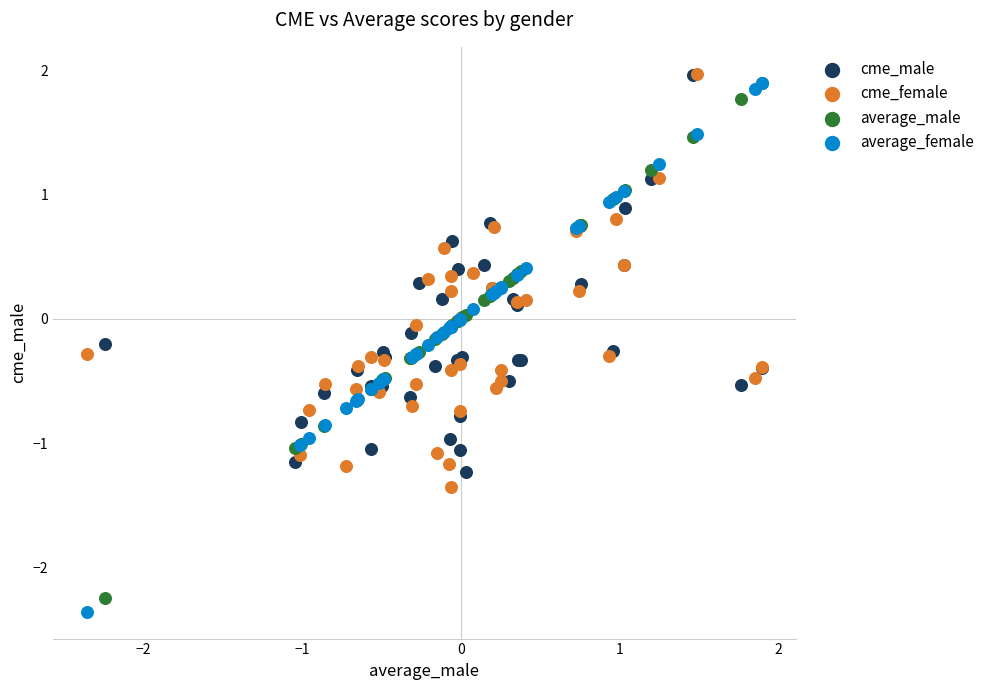

Which series has the widest spread of Y values?

average_female